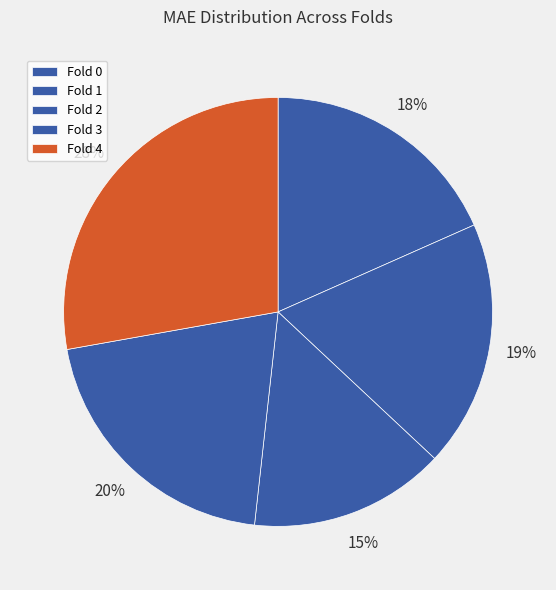

Which has a higher value, Fold 1 or Fold 2?

Fold 1